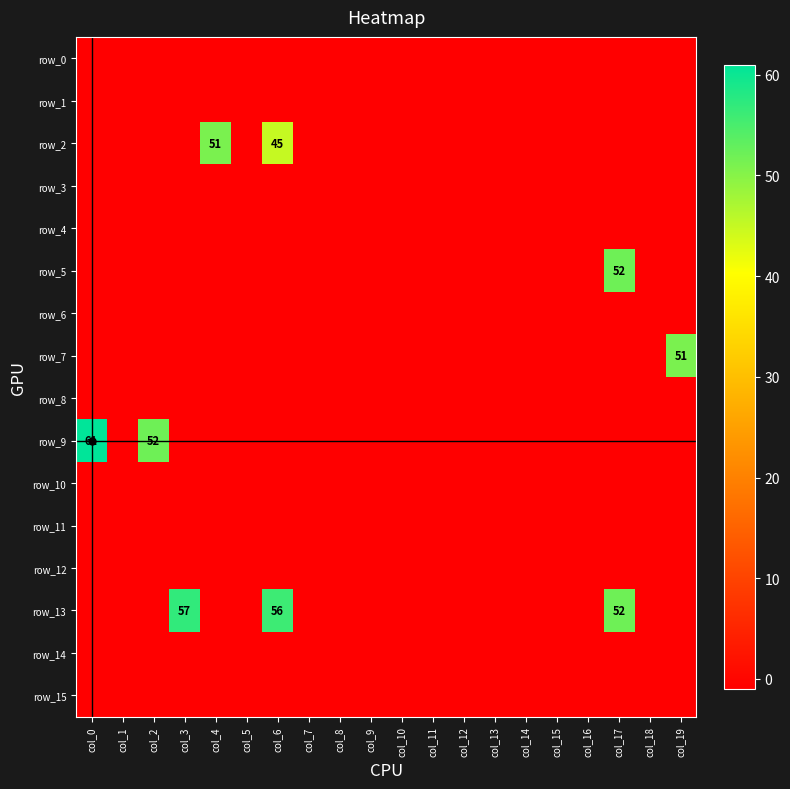

At col_7, list the series in order from largest to smallest.

row_0, row_1, row_2, row_3, row_4, row_5, row_6, row_7, row_8, row_9, row_10, row_11, row_12, row_13, row_14, row_15